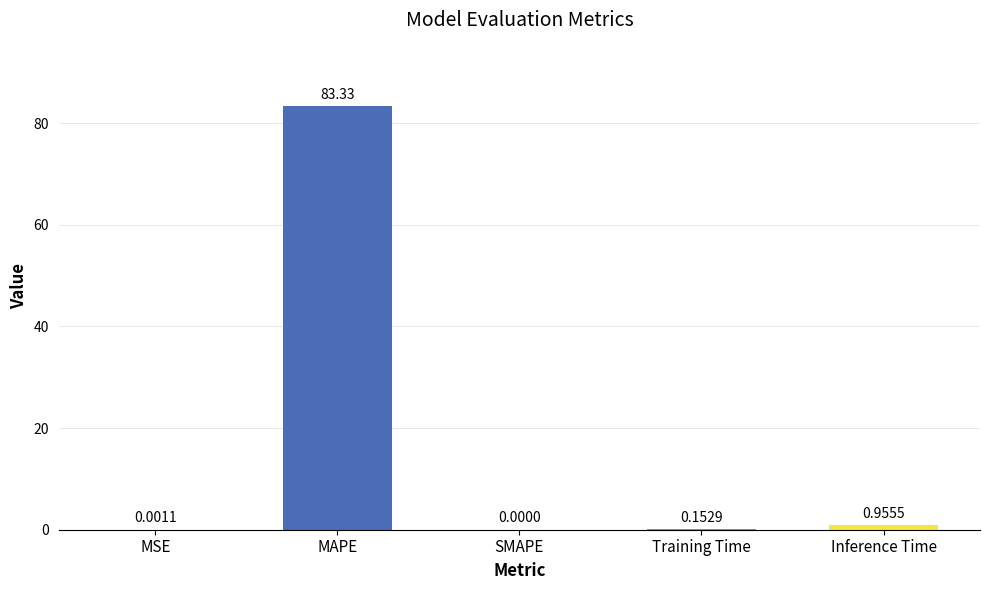

What is the sum of the values at MAPE and Inference Time?

84.3